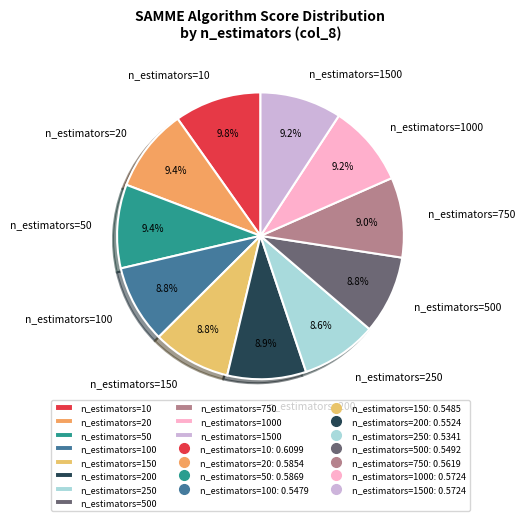

What percentage do n_estimators=1500 and n_estimators=50 together represent?

18.6%